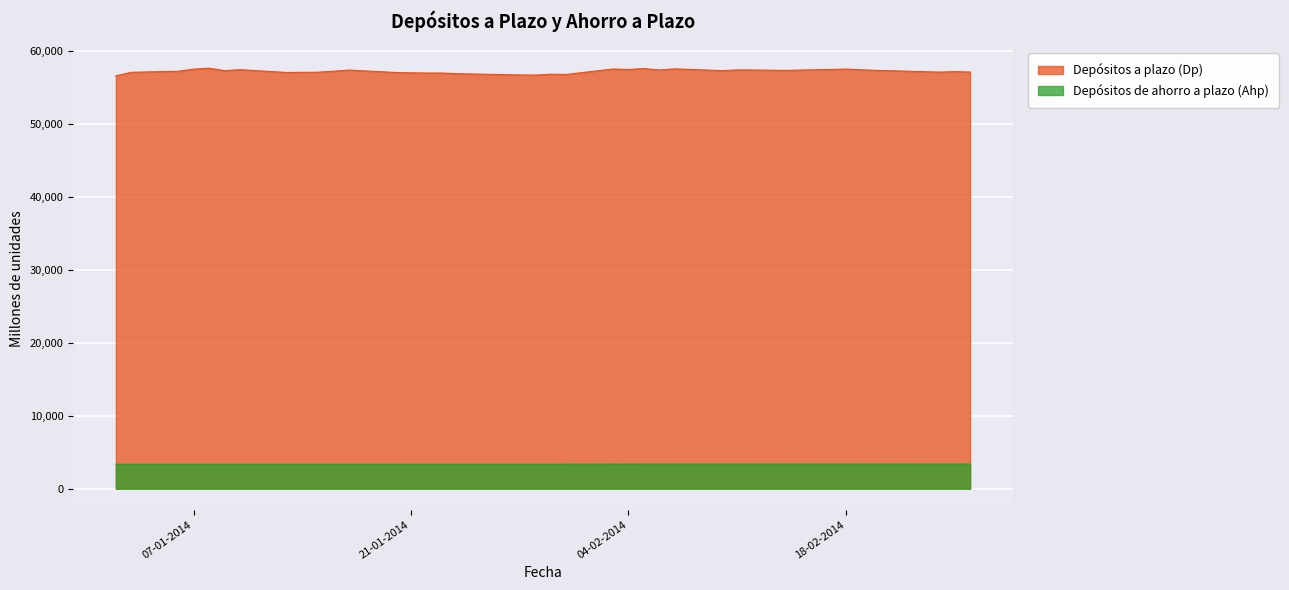

In Depósitos de ahorro a plazo (Ahp), how many points are lower than both neighbors (excluding endpoints)?

5